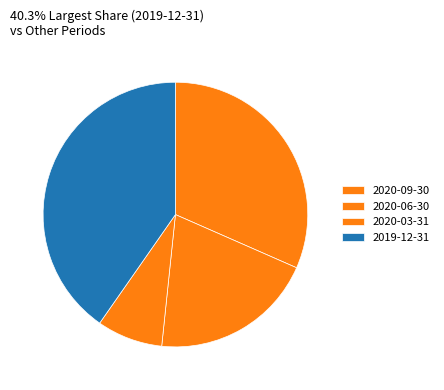

Is 2020-06-30 the majority of the pie?

No